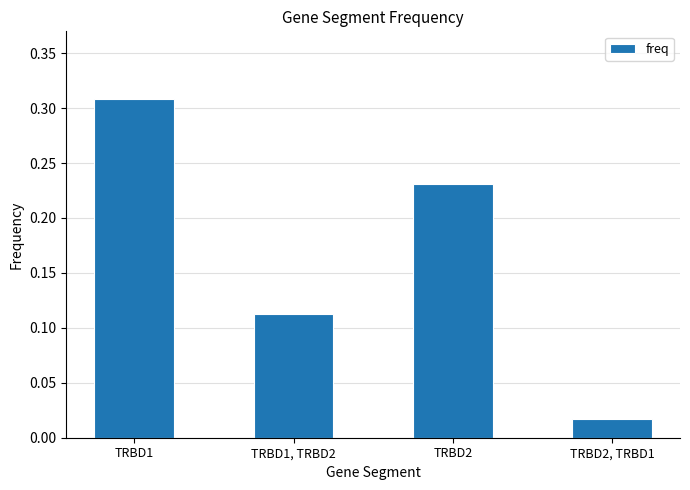

Between TRBD1 and TRBD2, which is larger?

TRBD1